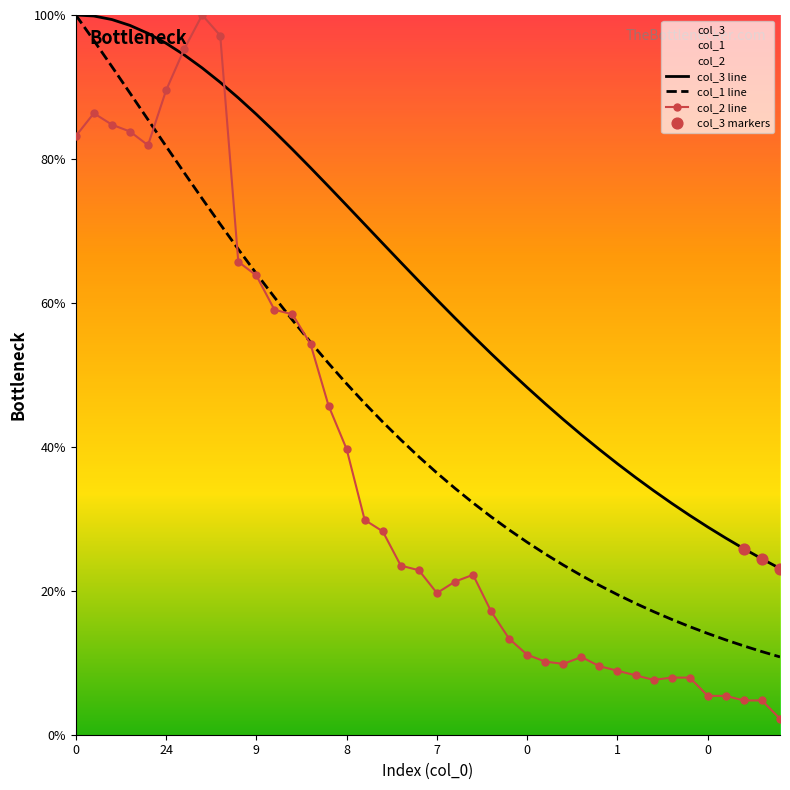

What are all the series names shown in the legend?

col_1, col_3, col_2